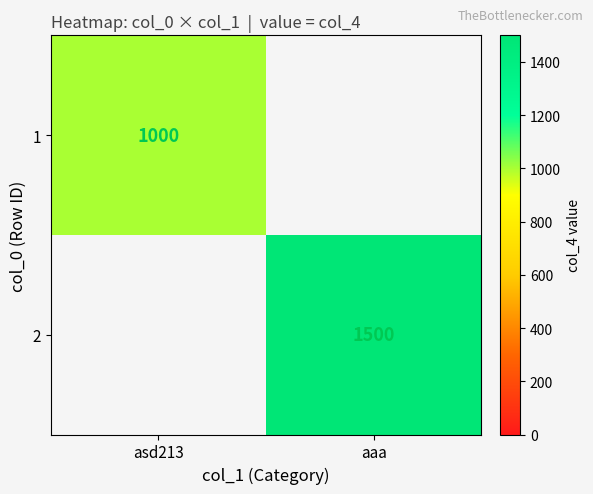

The value of 2 at aaa is 2346. True or false?

False